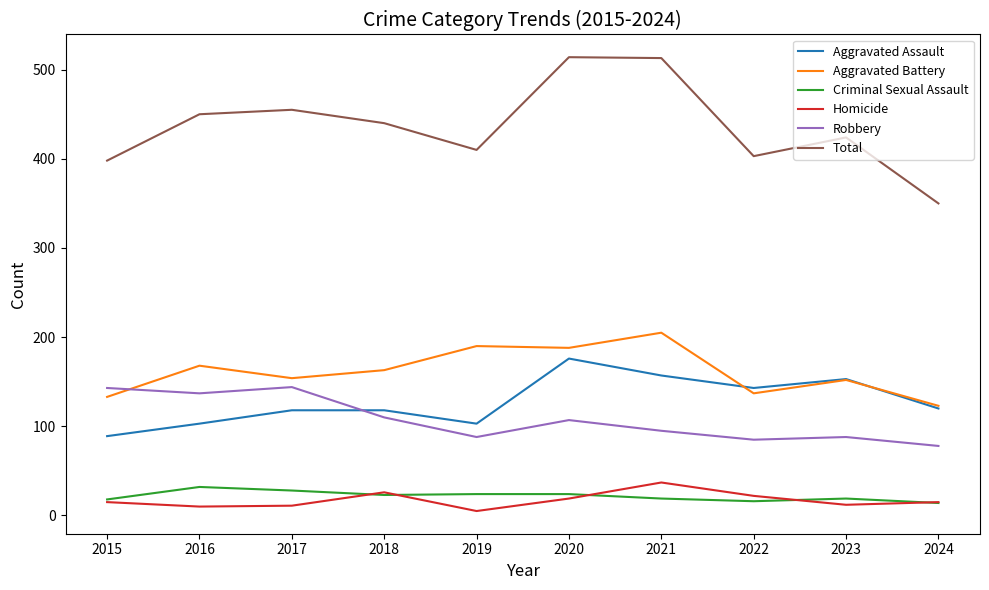

What is the greatest value displayed?

514